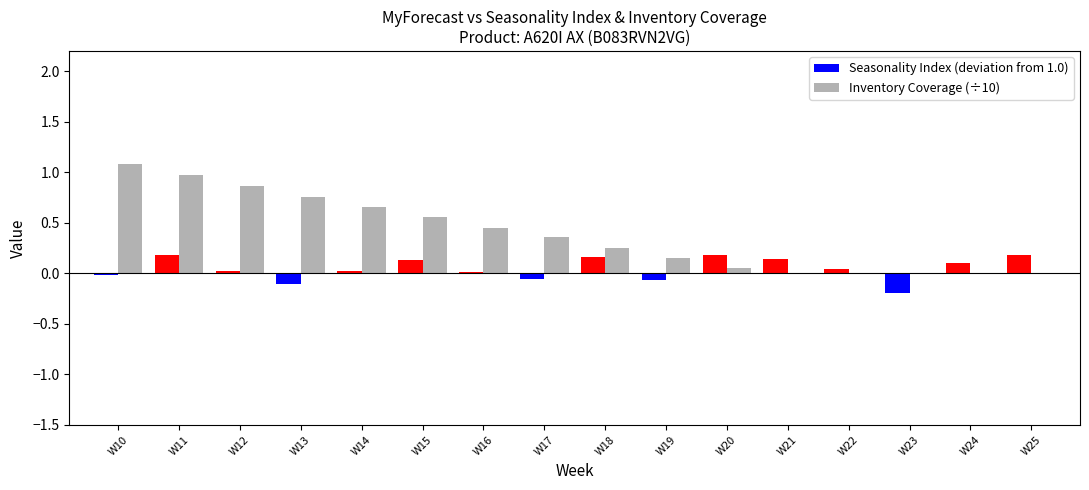

What is the change in value from W18 to W20?

-0.2